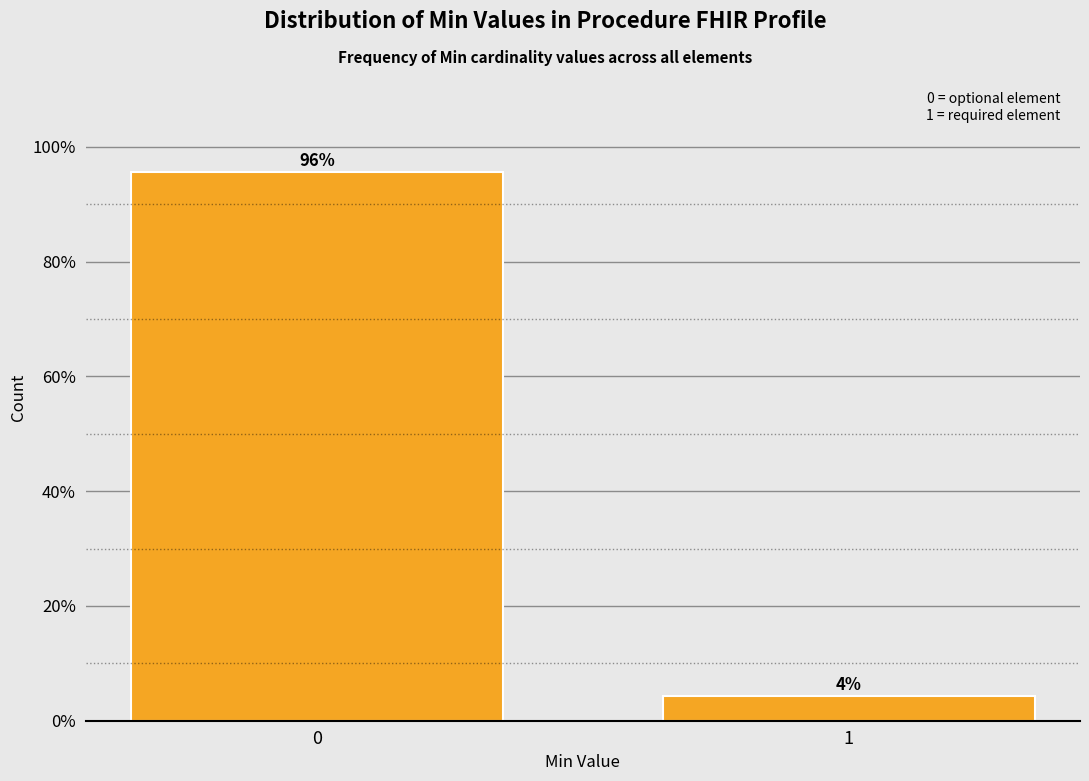

The chart shows a value of 40.5 at 0. True or false?

False